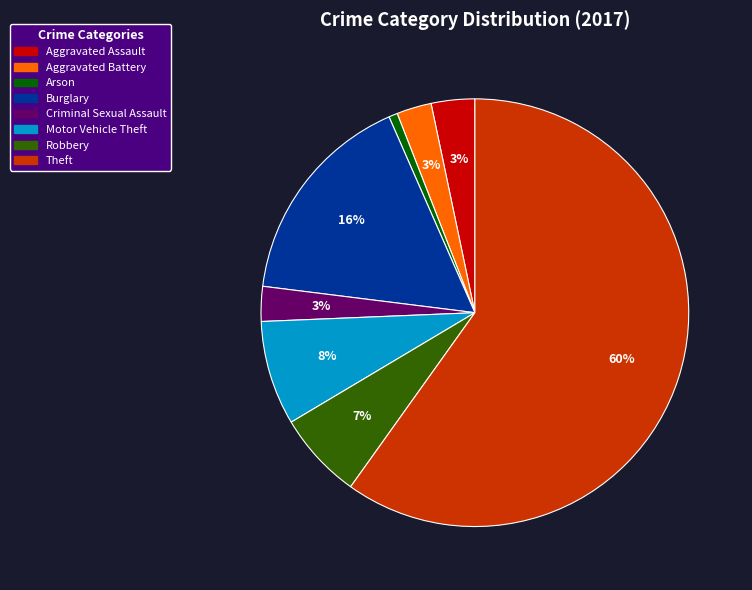

Do Robbery and Criminal Sexual Assault together represent more than half of the pie?

No